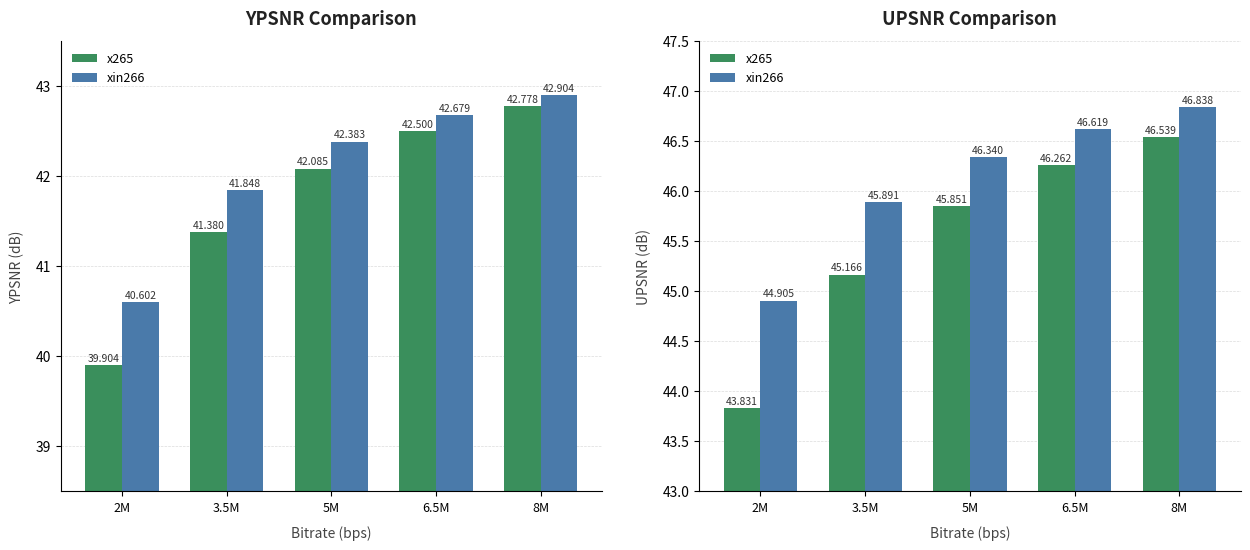

Reading left to right, extract all data points from this chart.

x265: 2M=43.8	3.5M=45.2	5M=45.9	6.5M=46.3	8M=46.5
xin266: 2M=44.9	3.5M=45.9	5M=46.3	6.5M=46.6	8M=46.8